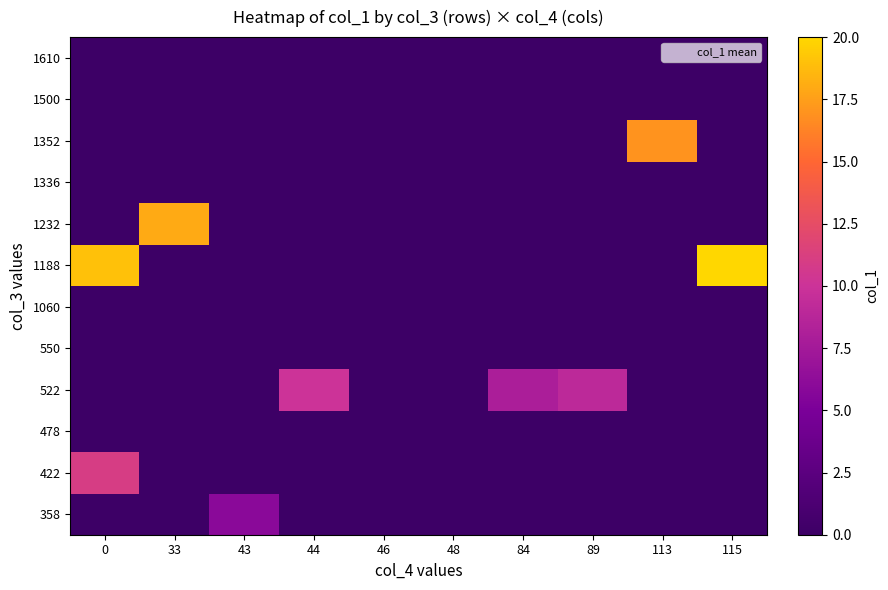

Which series has the largest total across all categories?

1188